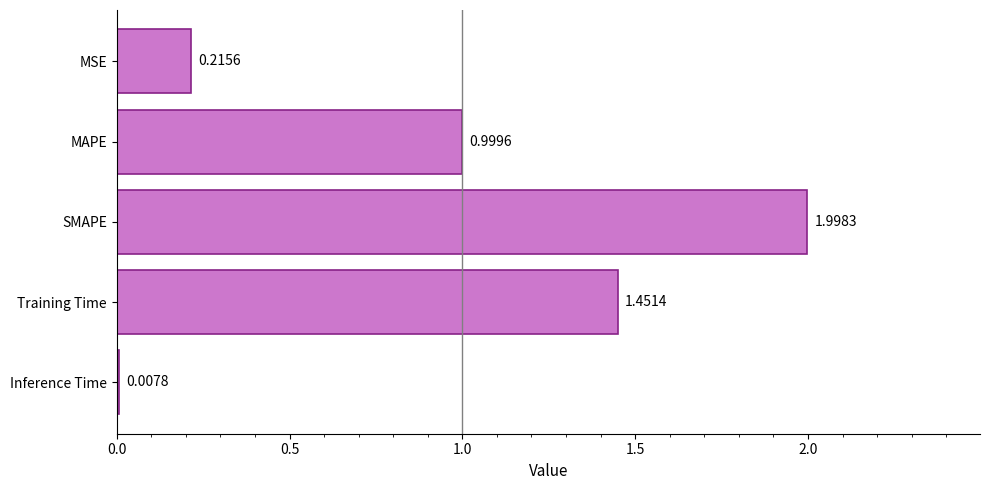

Are the bars horizontal?

Yes